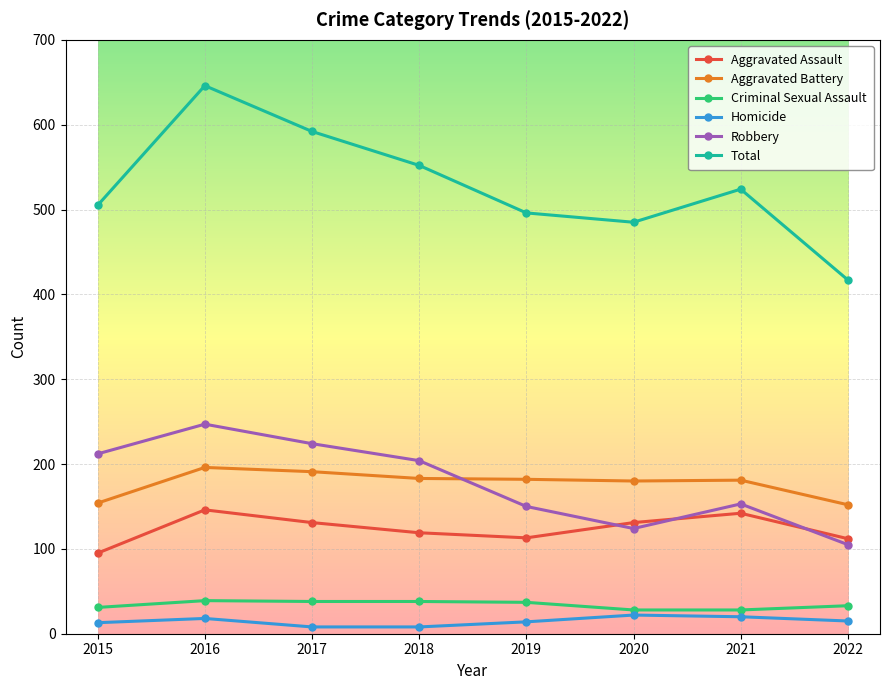

What is the lowest value of the Aggravated Assault series?

95